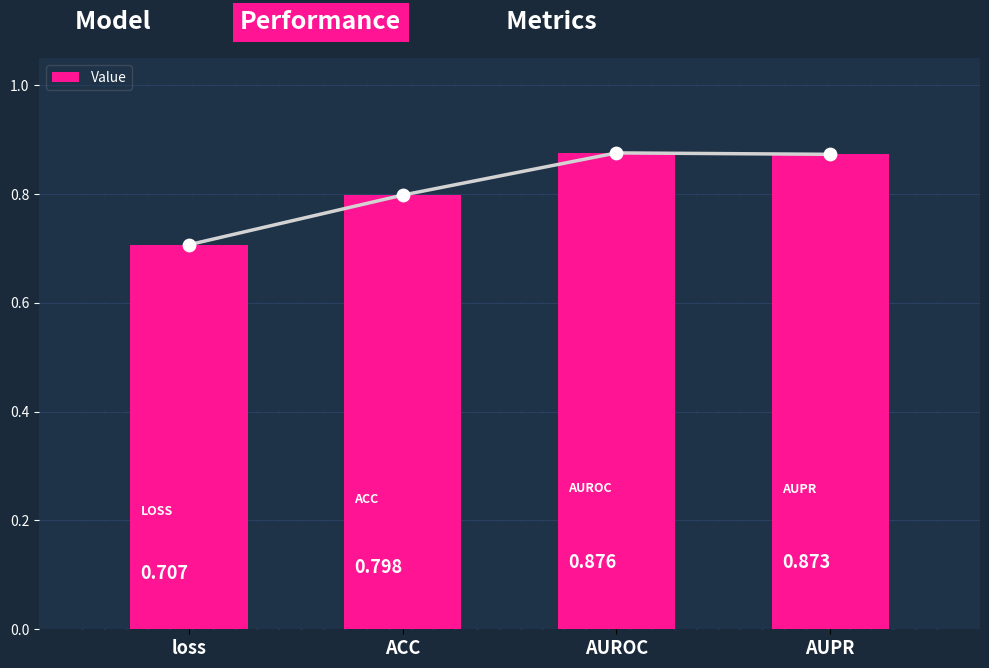

What is the change in value from ACC to AUPR?

+0.1